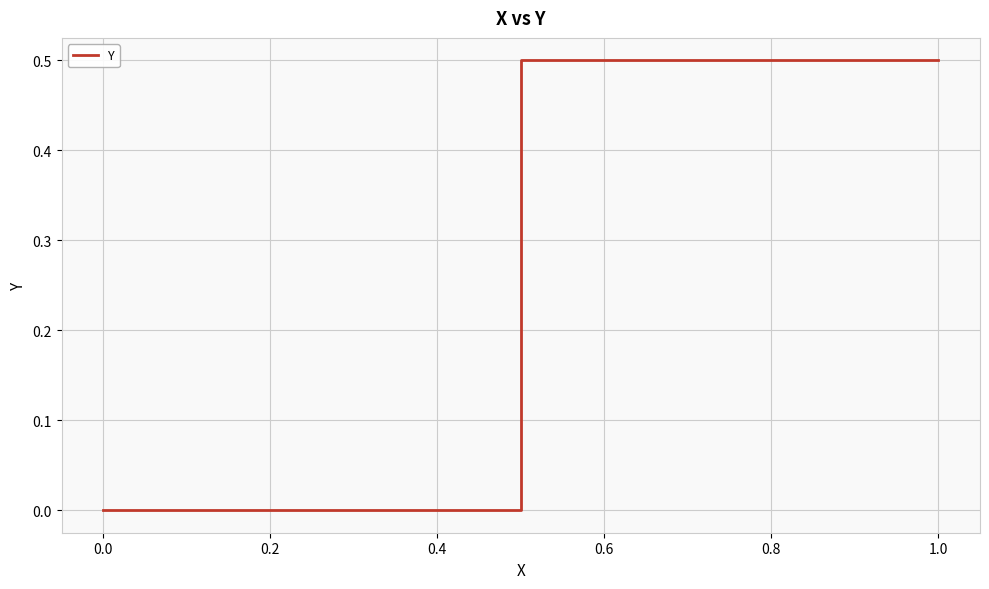

What is the average value?

0.2